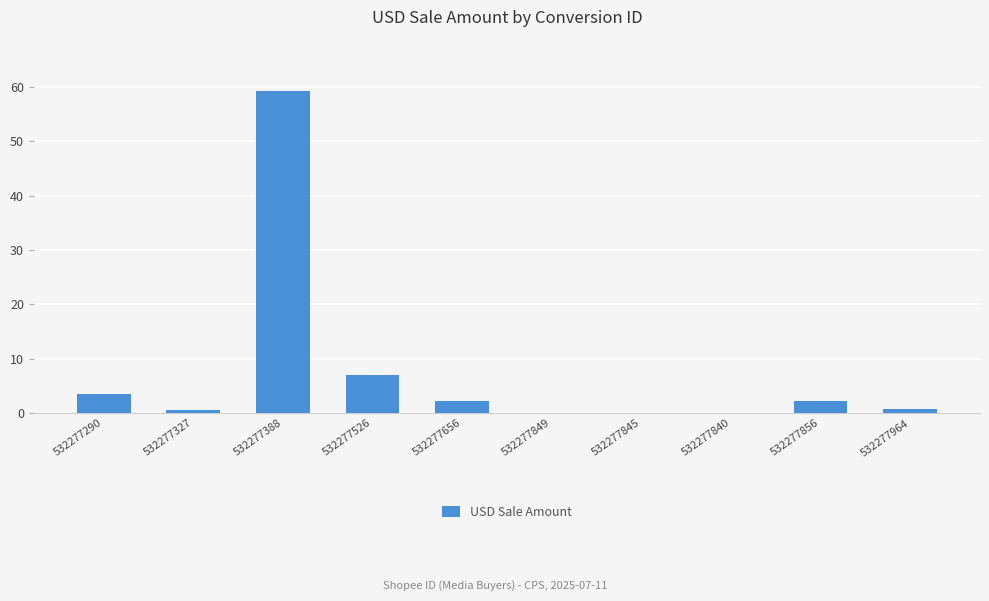

What is the maximum value shown in the chart?

59.3